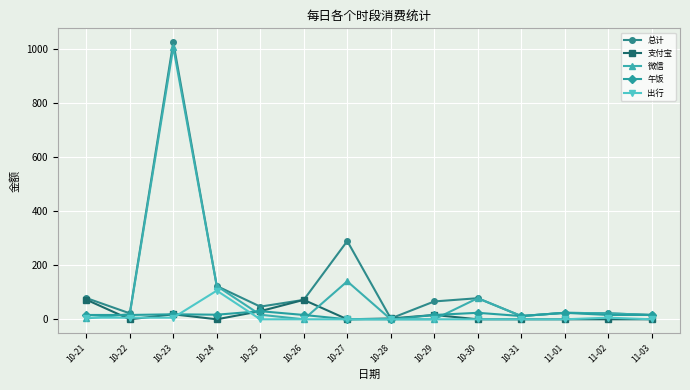

At which category does 支付宝 reach its first local peak?

10-23